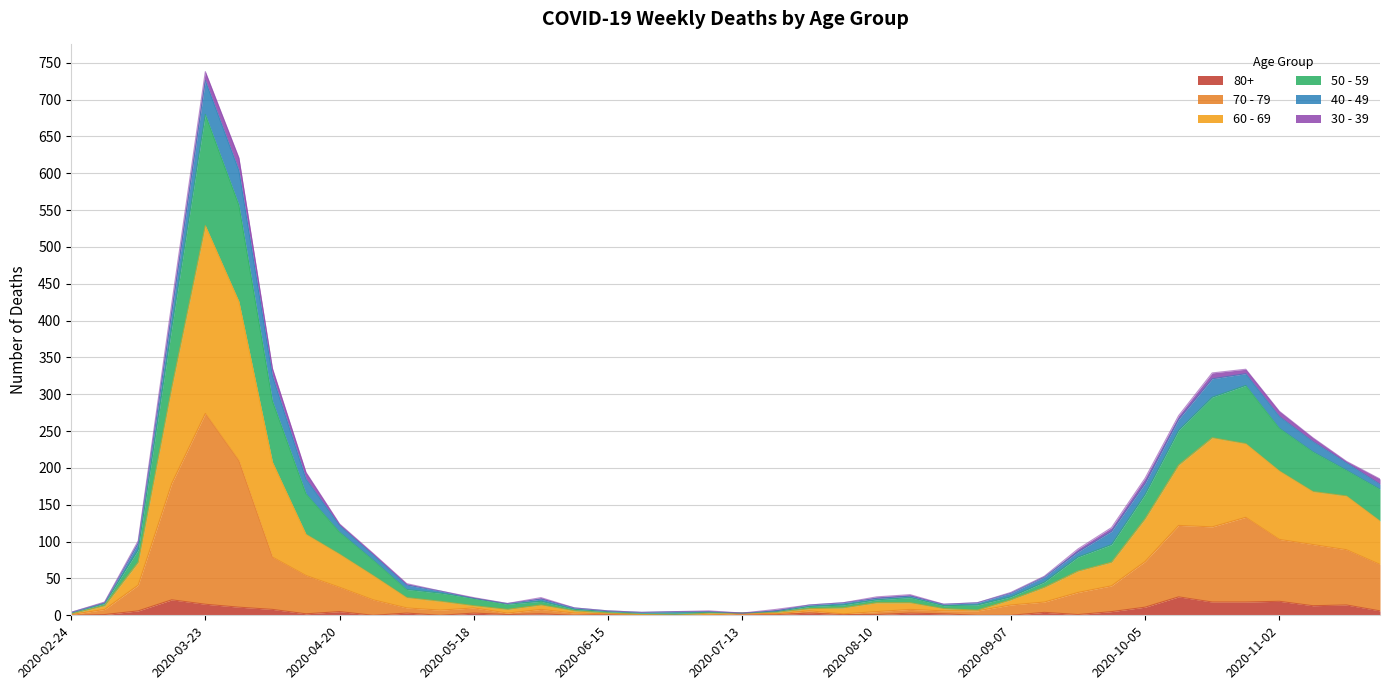

At which category is the sum across all series the highest?

2020-03-23